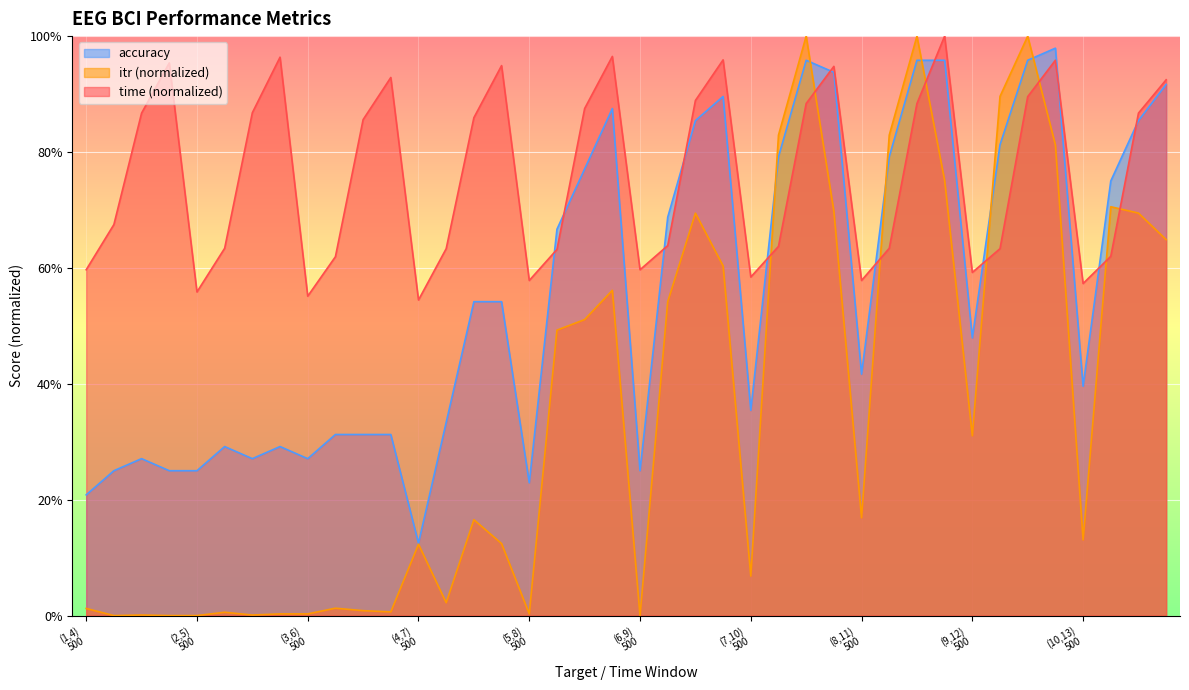

How many interior local valleys does the accuracy series have?

9